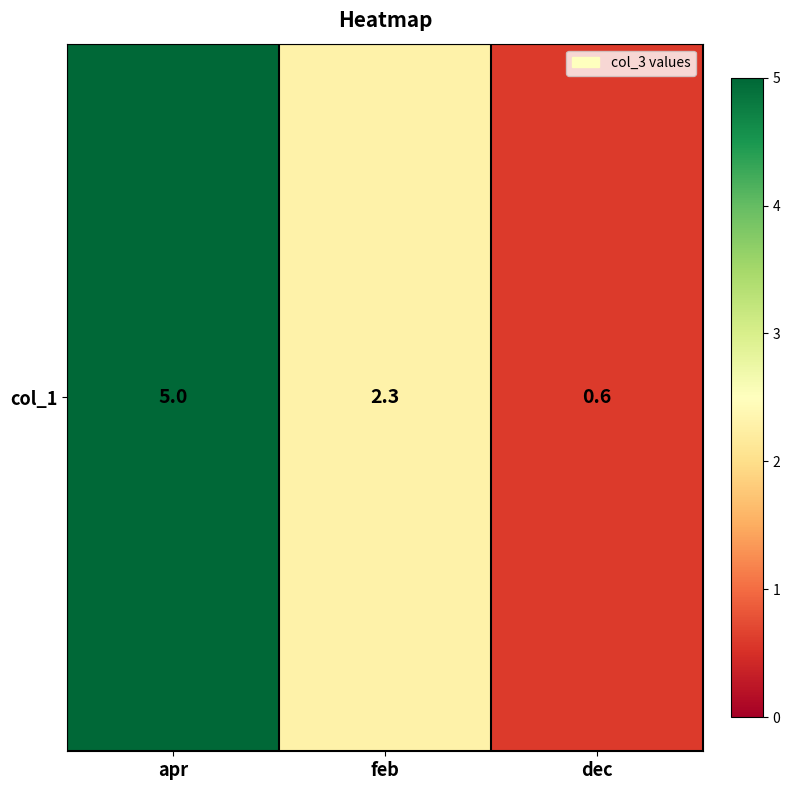

List the labels in order of value, largest first.

apr, feb, dec